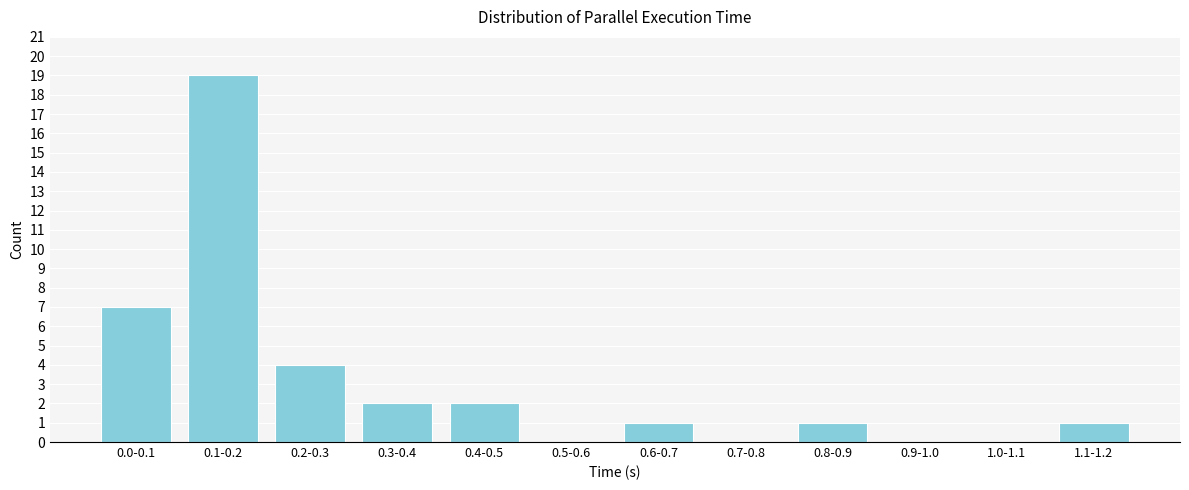

Reading left to right, extract all data points from this chart.

0.0-0.1=7	0.1-0.2=19	0.2-0.3=4	0.3-0.4=2	0.4-0.5=2	0.5-0.6=0	0.6-0.7=1	0.7-0.8=0	0.8-0.9=1	0.9-1.0=0	1.0-1.1=0	1.1-1.2=1